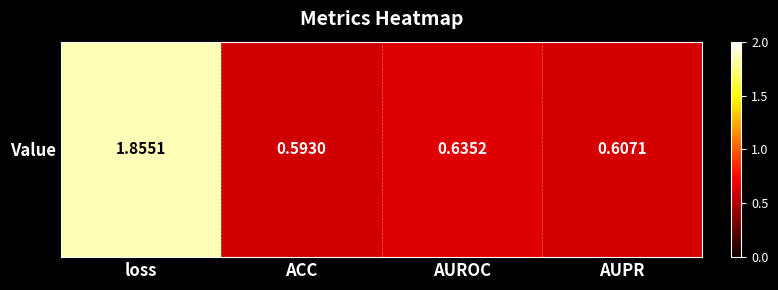

Count the number of data series in this chart.

1